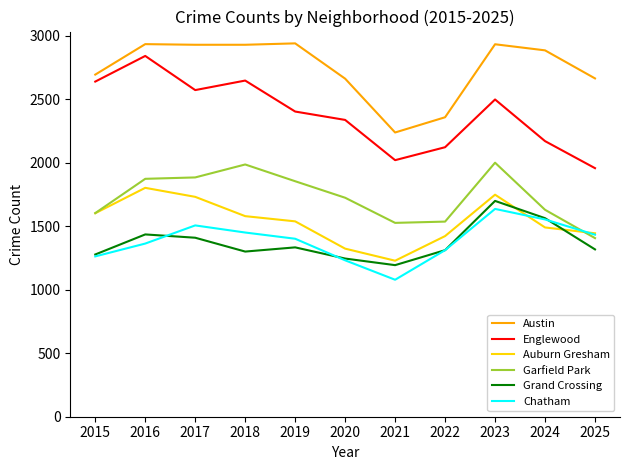

What is the spread (max minus min) of values at 2020?

1431